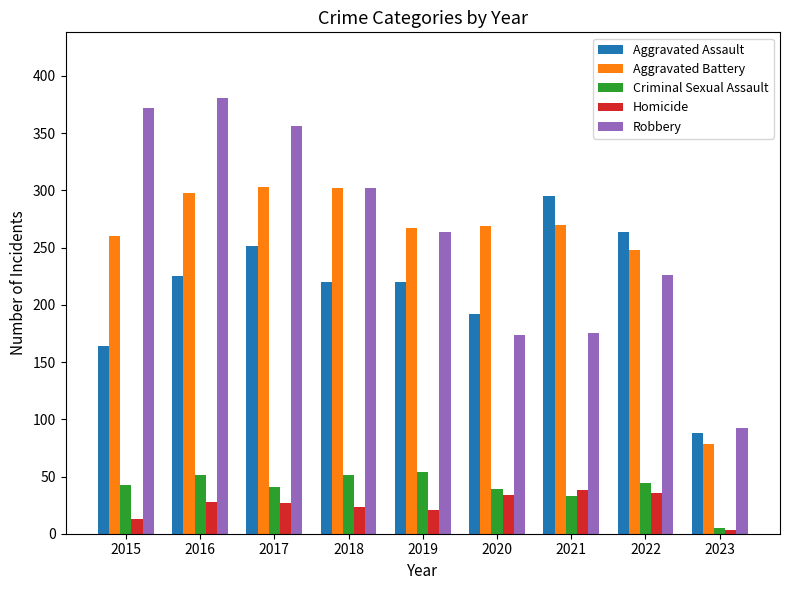

What is the value of the Aggravated Assault bar at the 9th from the left?

88